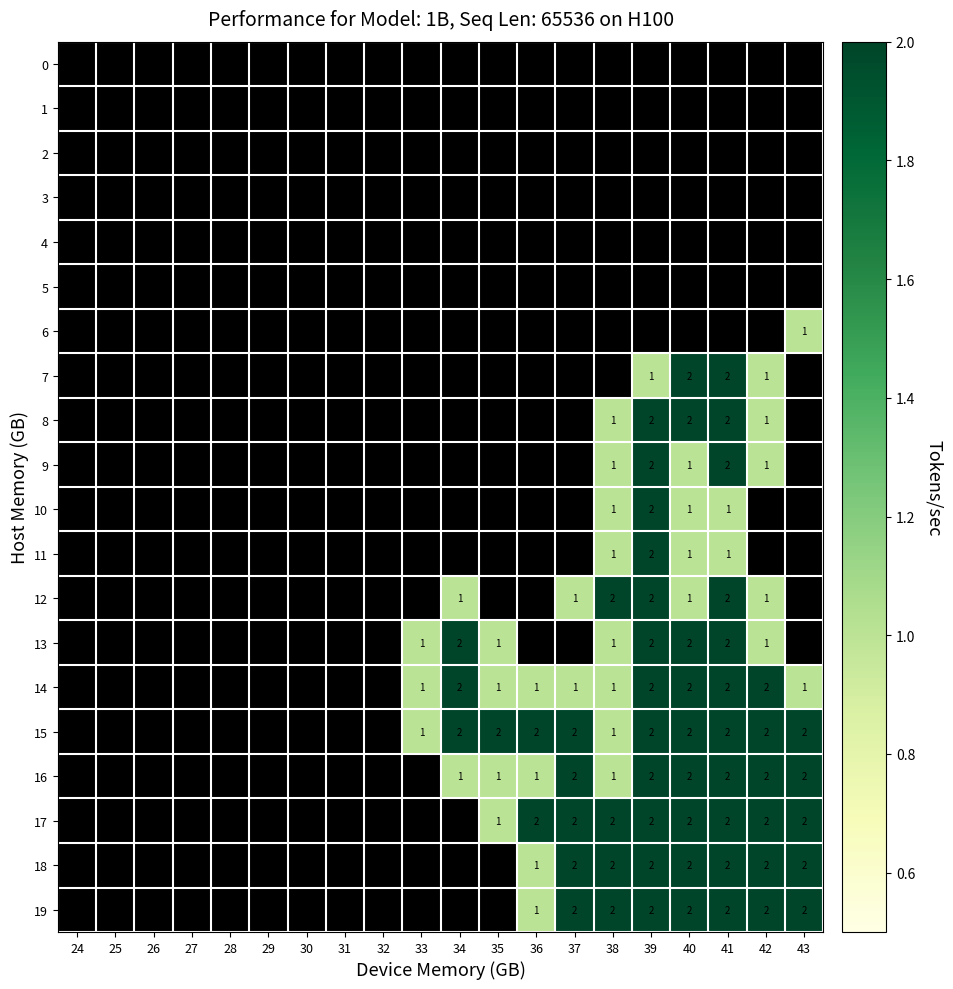

Is it true that 18 equals 1 at 36?

True